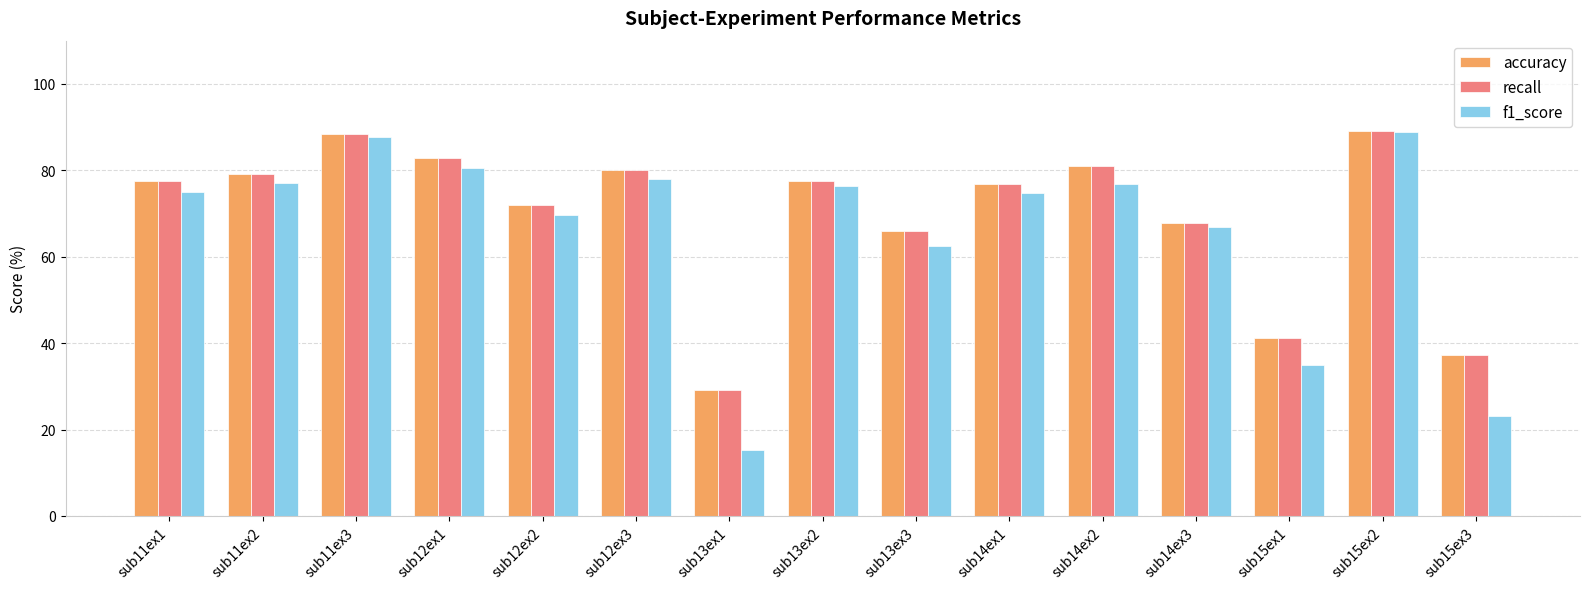

What is the difference between the accuracy values at sub14ex3 and sub12ex1?

14.9